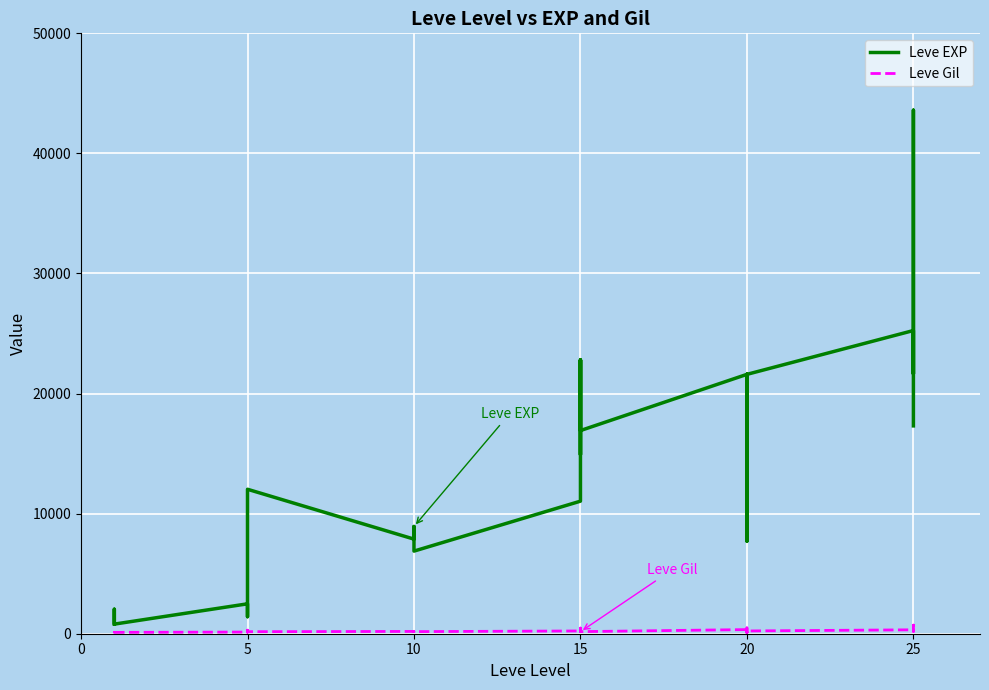

Reading left to right, transcribe all the data shown in this chart.

Leve EXP: 800	2040	1330	1330	800	2490	1420	5220	8930	12030	7880	8930	6880	11040	22790	14920	22790	16920	16920	21600	11560	17120	21600	7710	21600	25250	21650	26160	36390	43600	17310
Leve Gil: 113	114	114	115	112	139	169	293	140	169	191	169	175	230	468	172	234	170	174	344	101	485	281	101	230	326	229	203	379	715	126